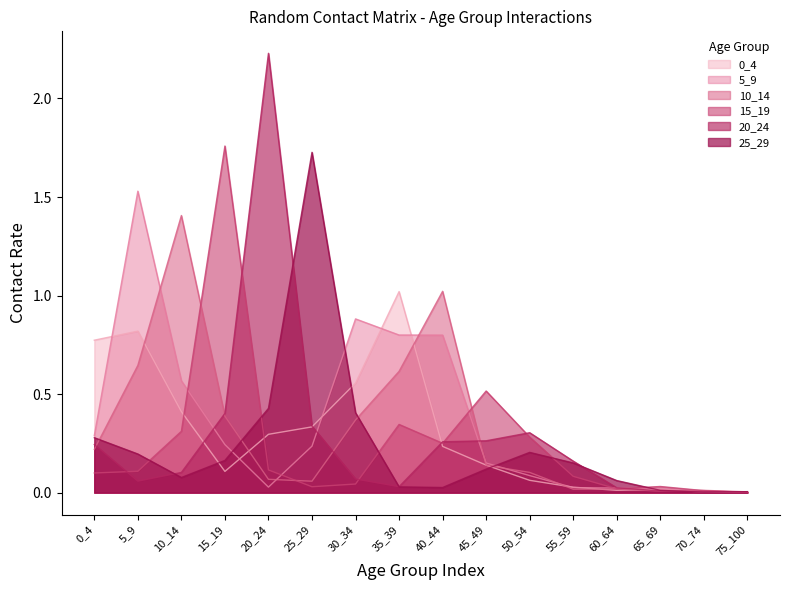

At 50_54, list the series in order from largest to smallest.

20_24, 15_19, 25_29, 10_14, 5_9, 0_4